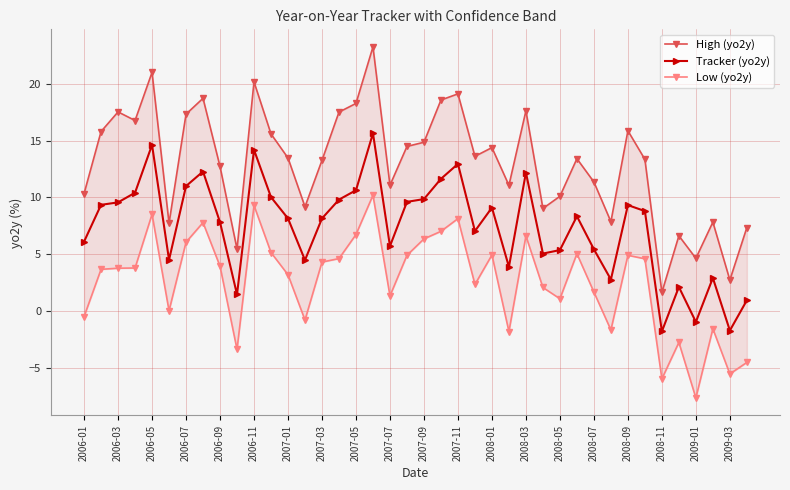

How many data points does each series have?

40